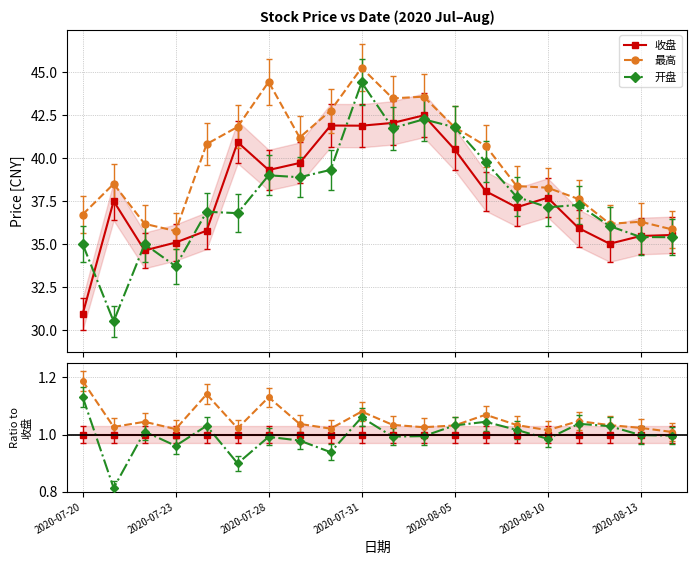

At which category does 最高 reach its first local valley?

2020-07-23